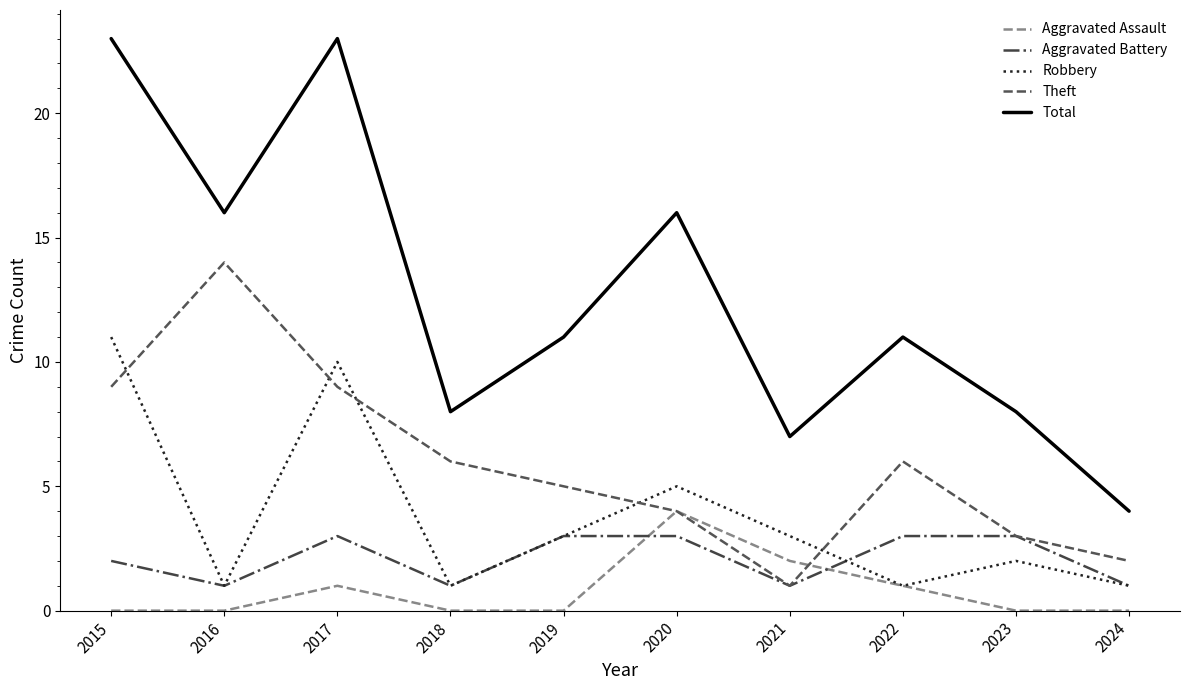

Rank the series by their maximum value, from lowest to highest.

Aggravated Battery, Aggravated Assault, Robbery, Theft, Total